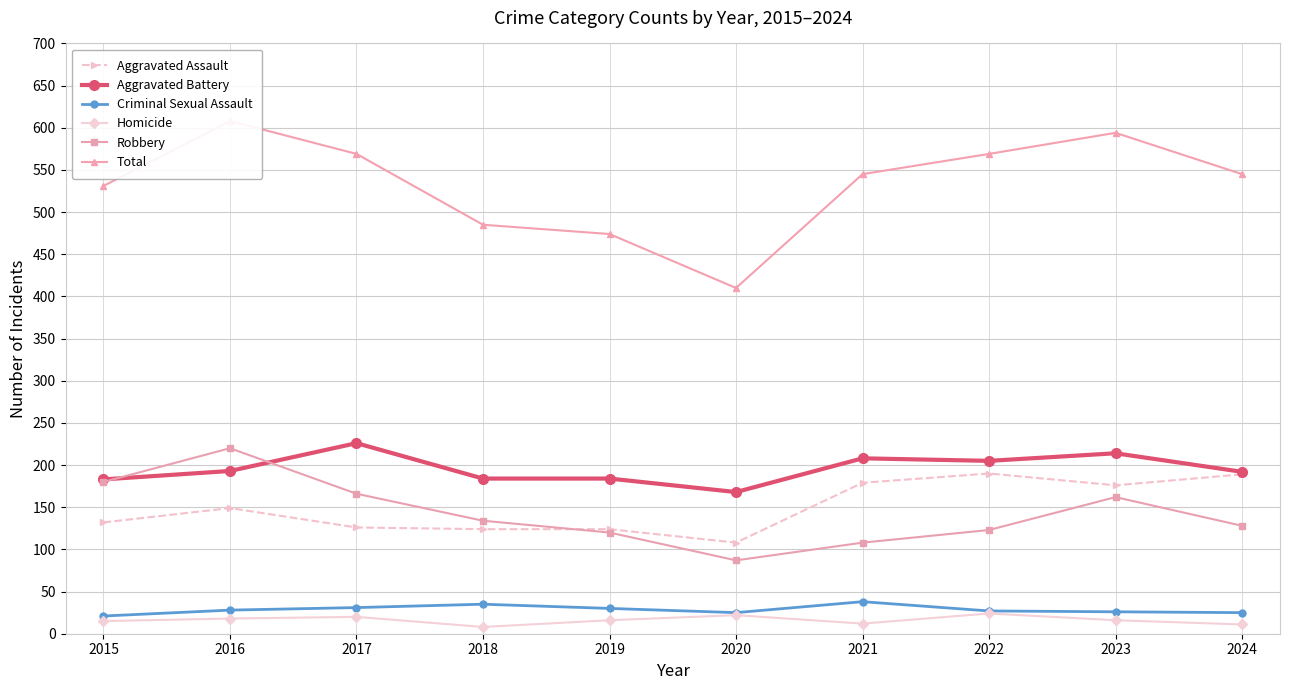

Is this an area chart (filled region under the line)?

No